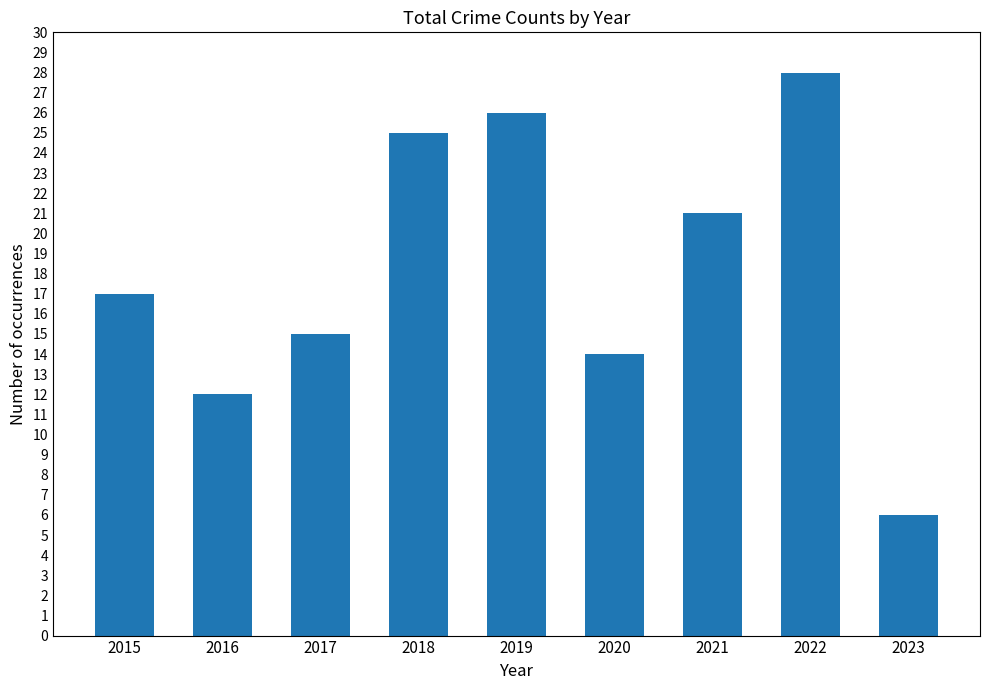

What is the ratio of the value at 2023 to the value at 2022?

0.2